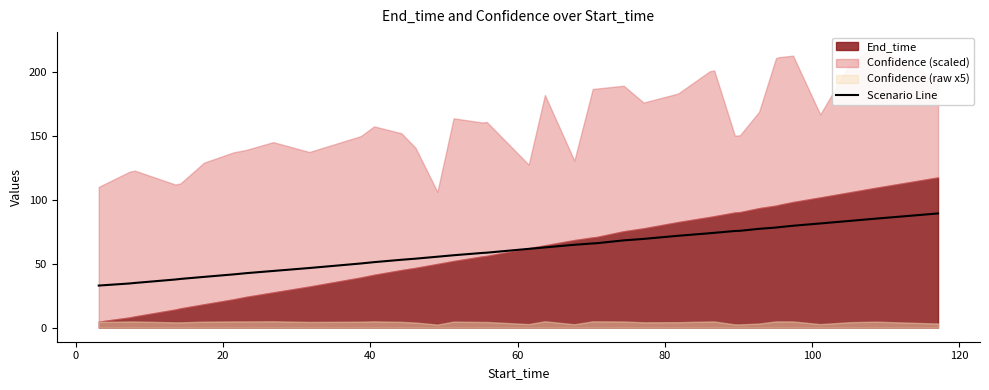

What is the maximum value for Scenario Line?

89.5